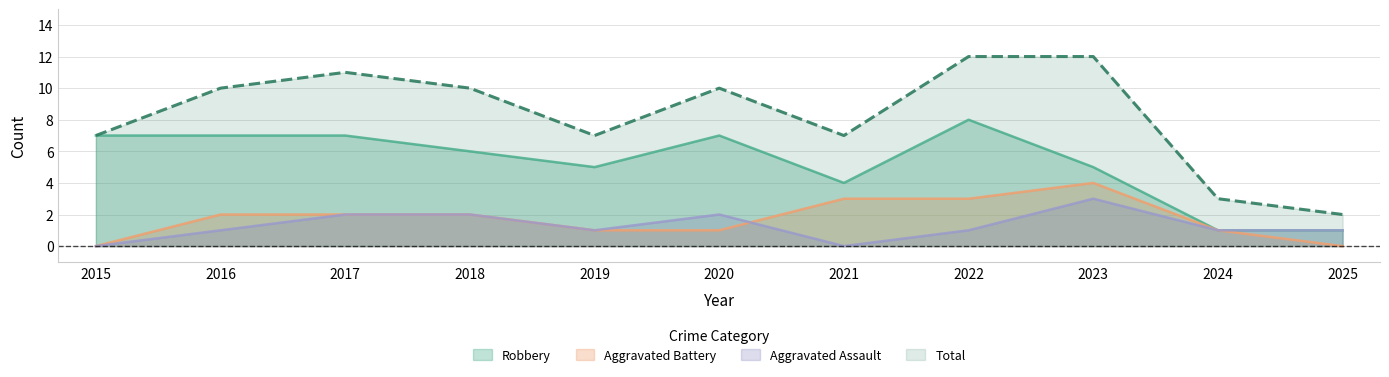

Does the chart have visible grid lines?

Yes